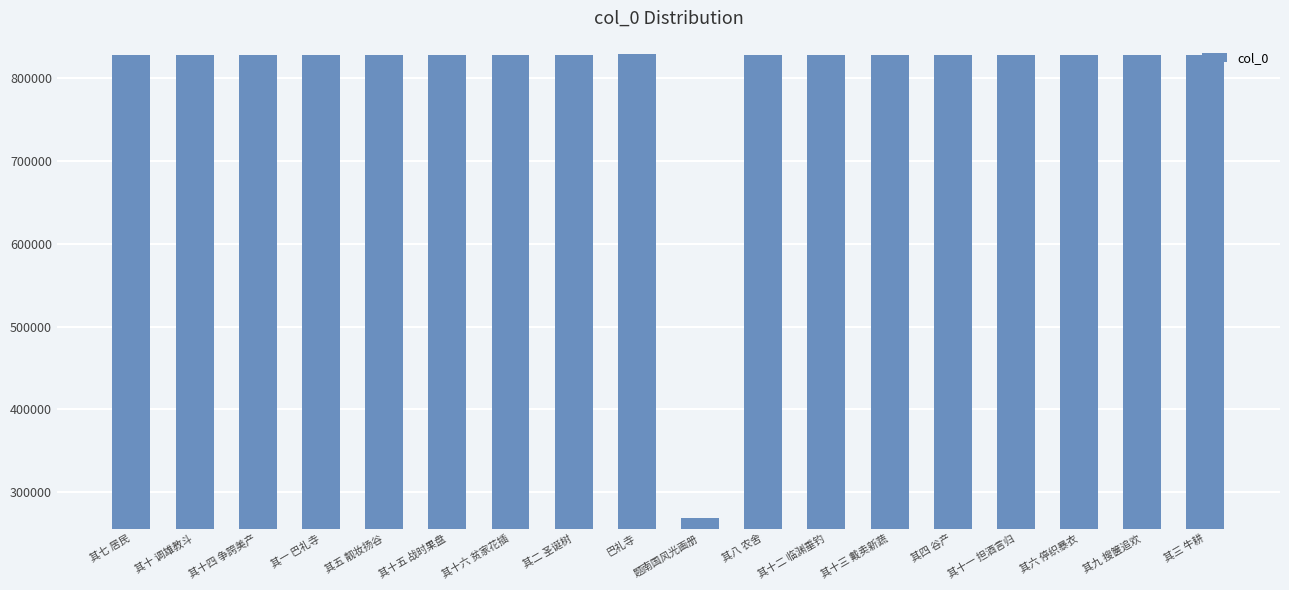

How many bars are there in total?

18